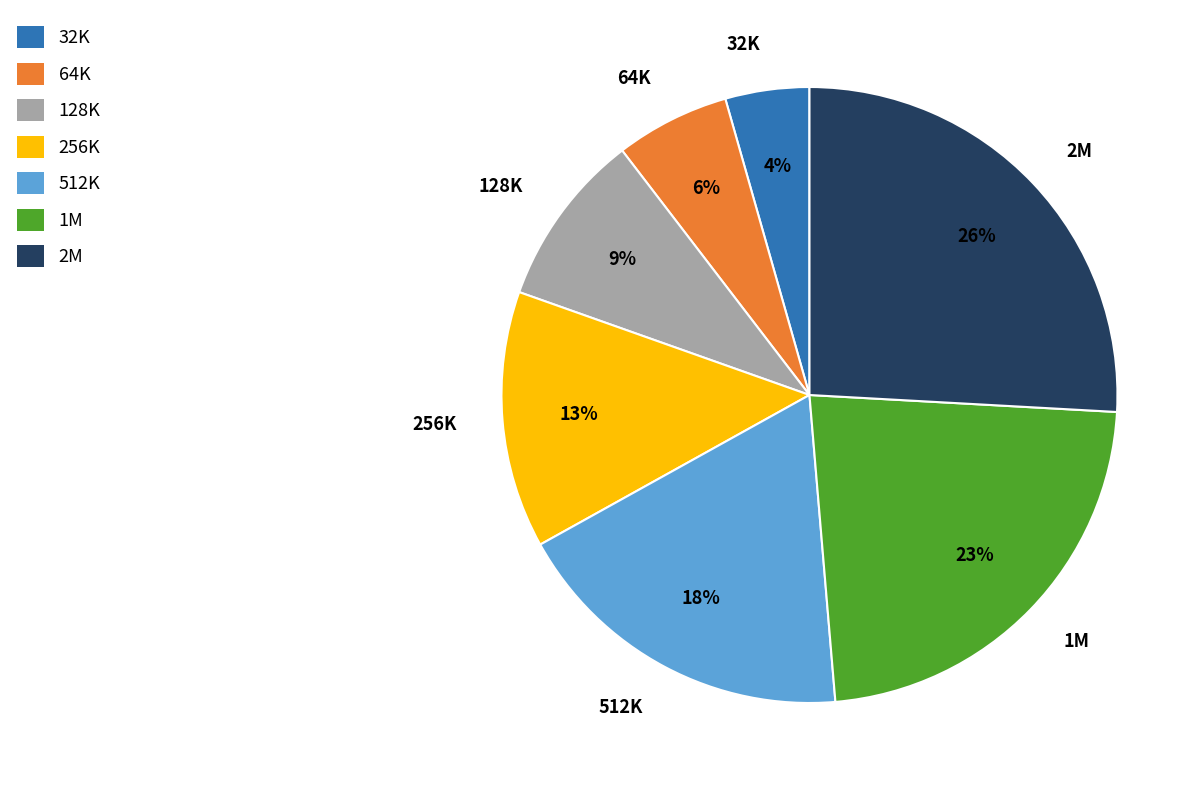

What percentage is the 1M slice, to the nearest percent?

23%